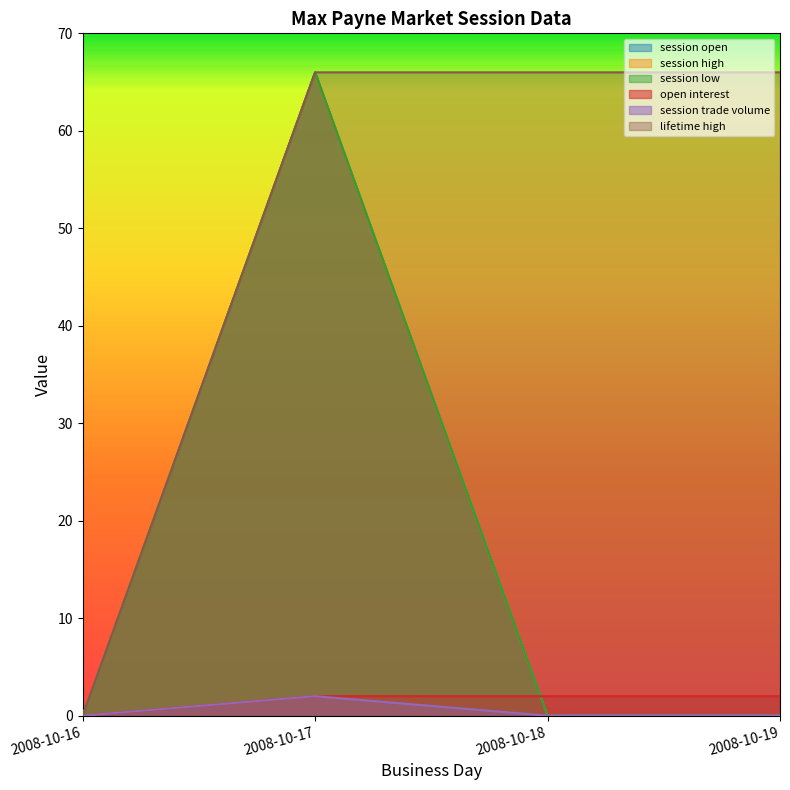

Rank the series at 2008-10-19 from lowest to highest value.

session open, session high, session low, session trade volume, open interest, lifetime high